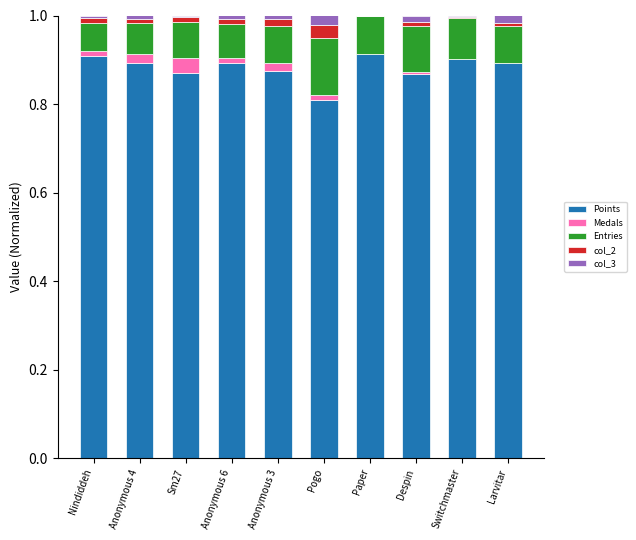

The Points series shows 1.4 at Switchmaster. True or false?

False